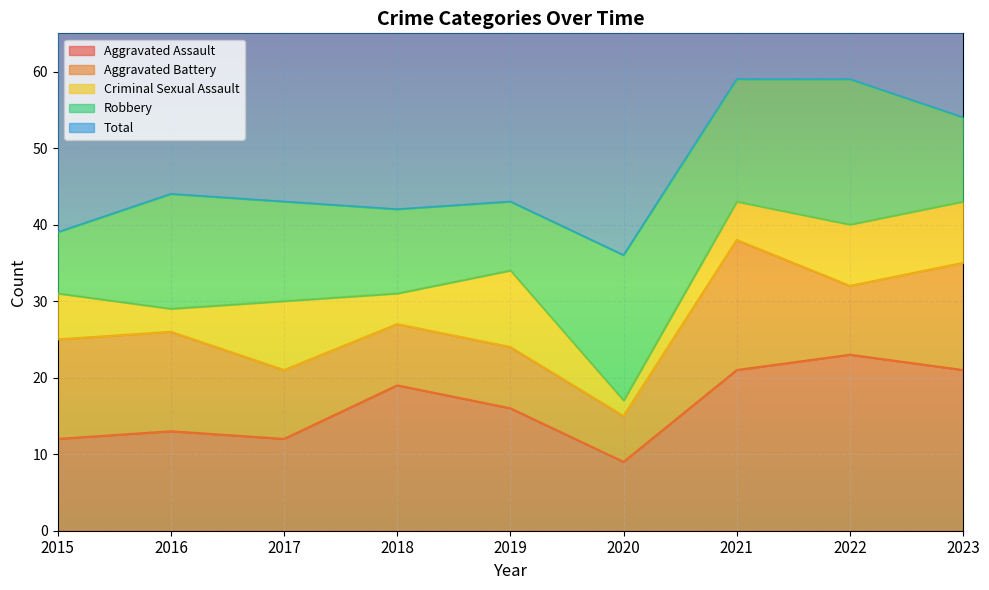

What is the value of the Aggravated Assault point at the 3rd from the left?

12